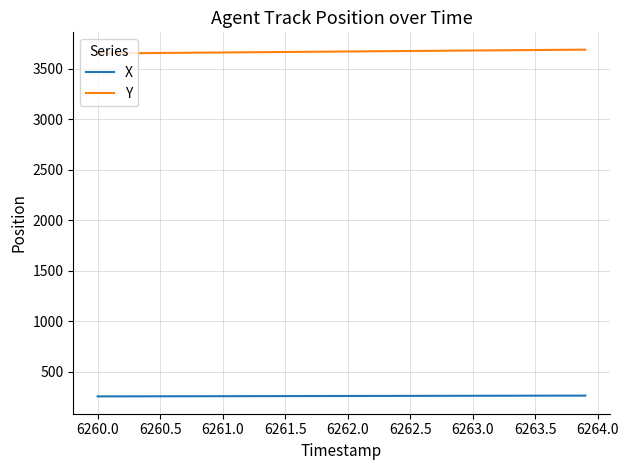

List the series in order of their peak value, lowest first.

X, Y